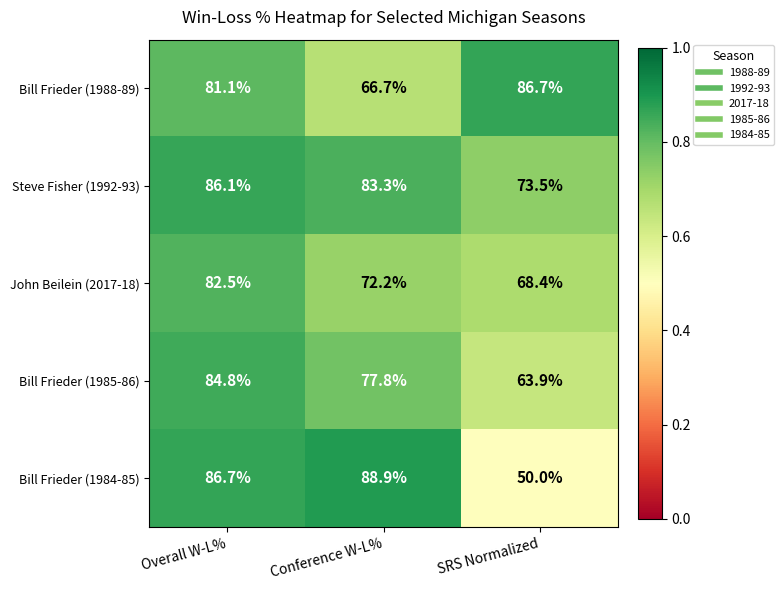

At which category is the sum across all series the highest?

Overall W-L%